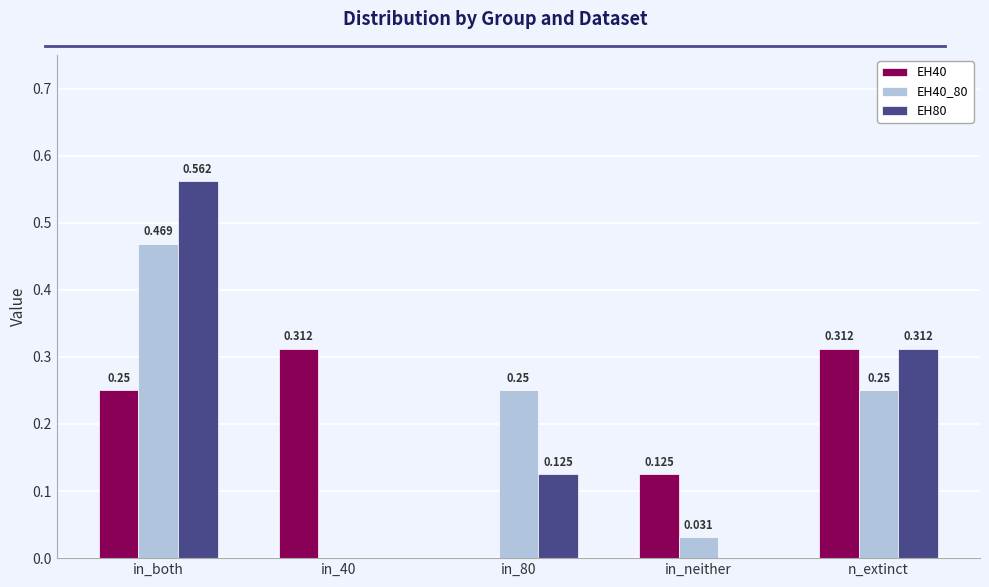

Is the value of EH40_80 at in_40 greater than the value of EH80 at n_extinct?

No